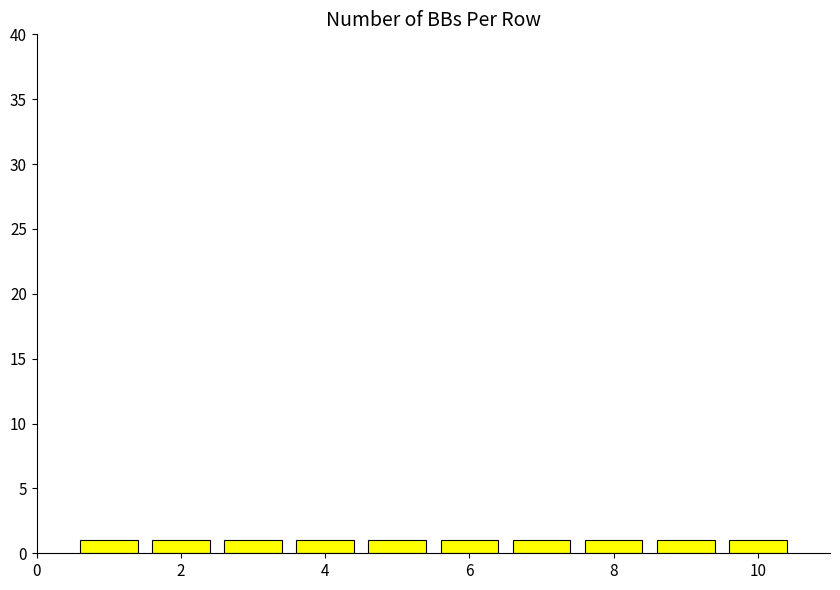

Does the chart contain any negative values?

No